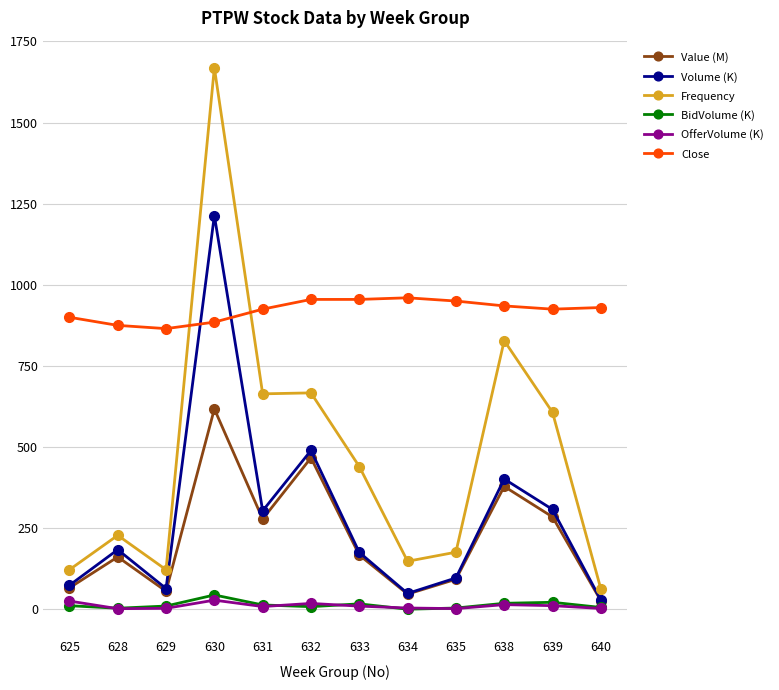

Which series has the largest total across all categories?

Close